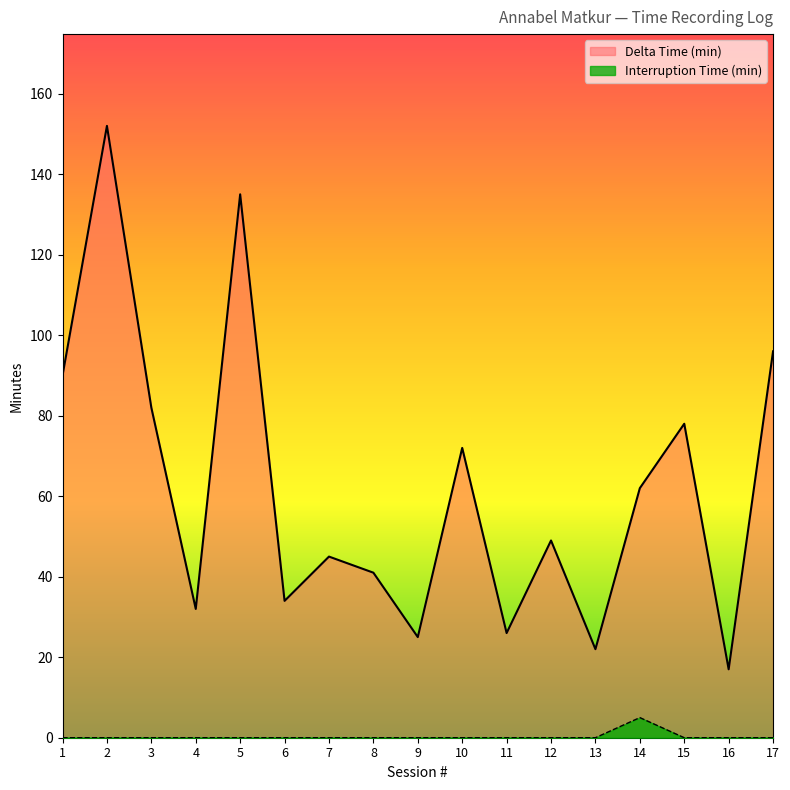

Rank the series by their maximum value, from lowest to highest.

Interruption Time (min), Delta Time (min)